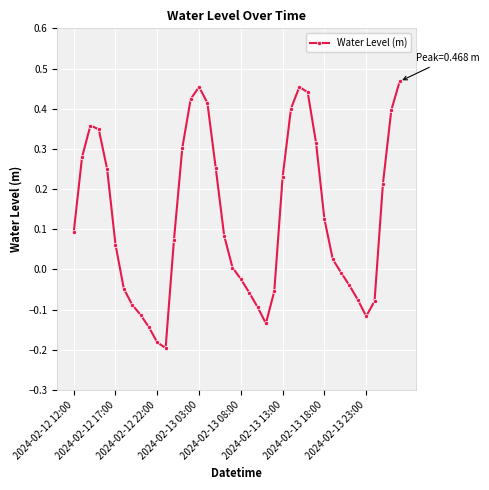

How many interior local peaks (higher than both neighbors) does the data have?

3